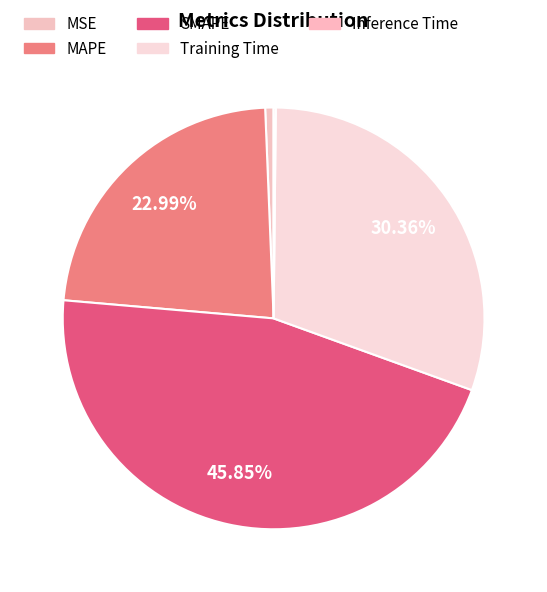

Count the number of slices in the pie.

5